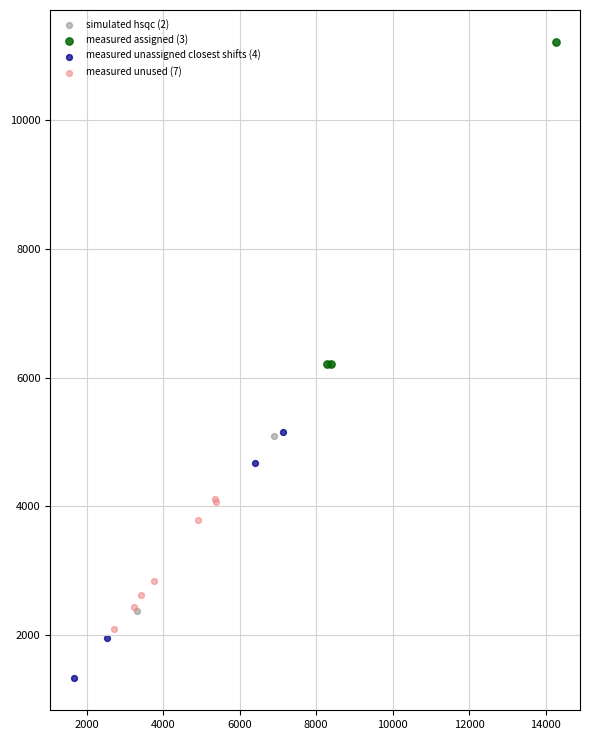

Which series reaches the minimum Y coordinate?

measured unassigned closest shifts (4)